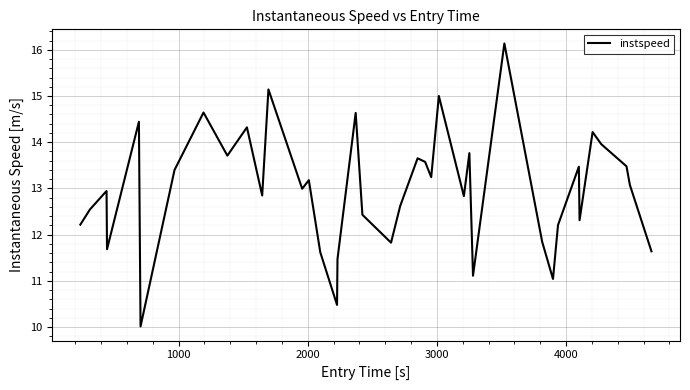

What is the greatest value displayed?

16.1